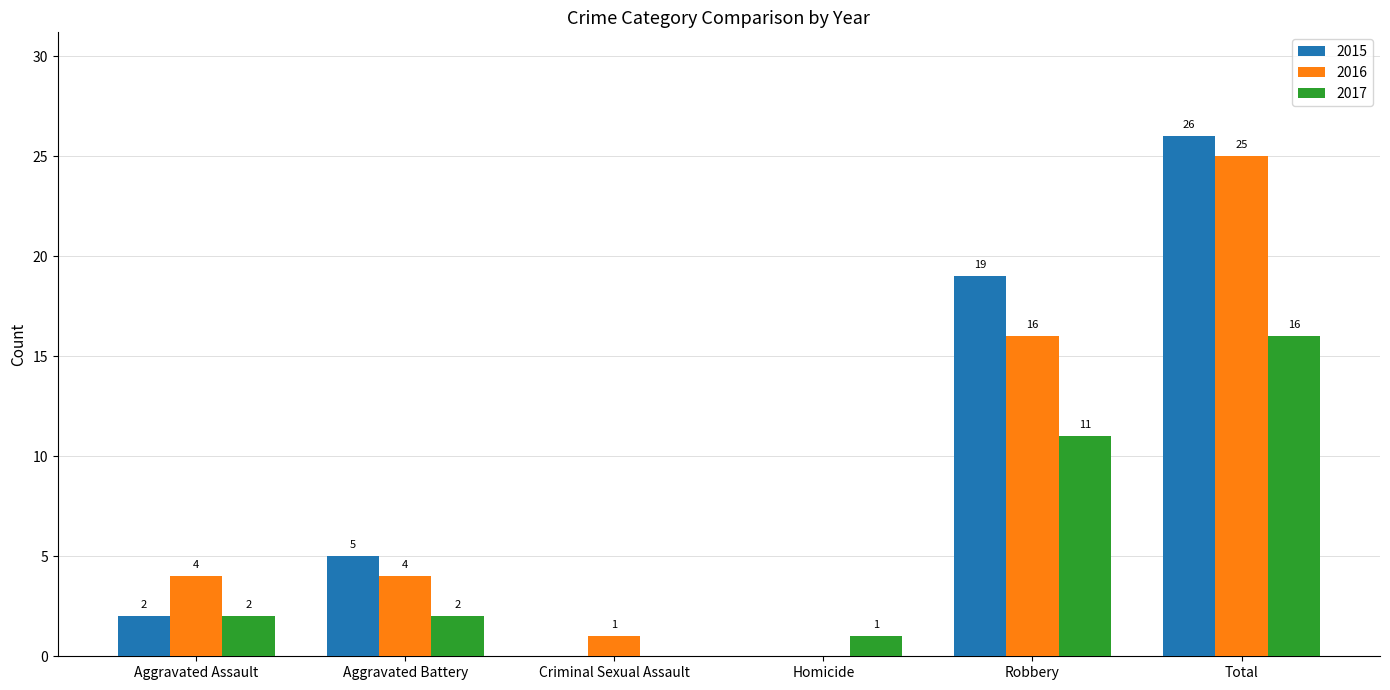

What is the highest value of the 2015 series?

26